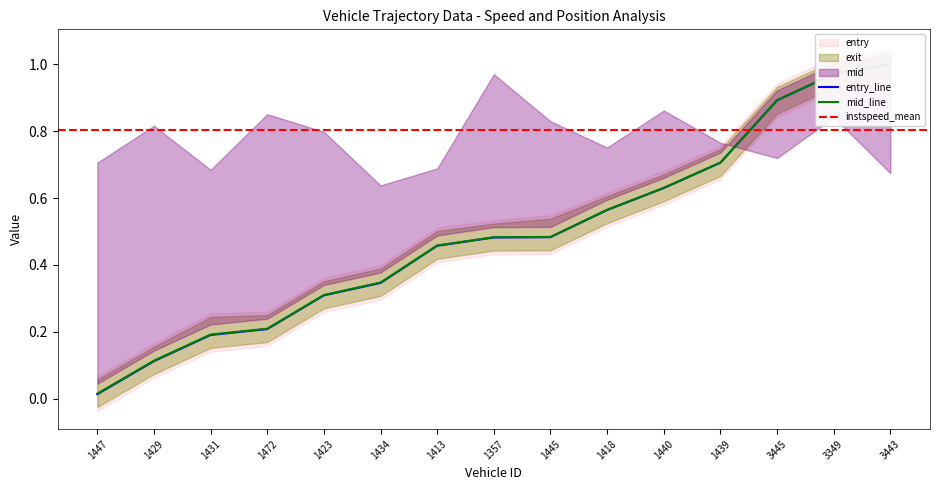

Reading left to right, extract all data points from this chart.

entry: 0.0	0.1	0.2	0.2	0.3	0.3	0.5	0.5	0.5	0.6	0.6	0.7	0.9	1.0	1.0
mid: 0.0	0.1	0.2	0.2	0.3	0.3	0.5	0.5	0.5	0.6	0.6	0.7	0.9	1.0	1.0